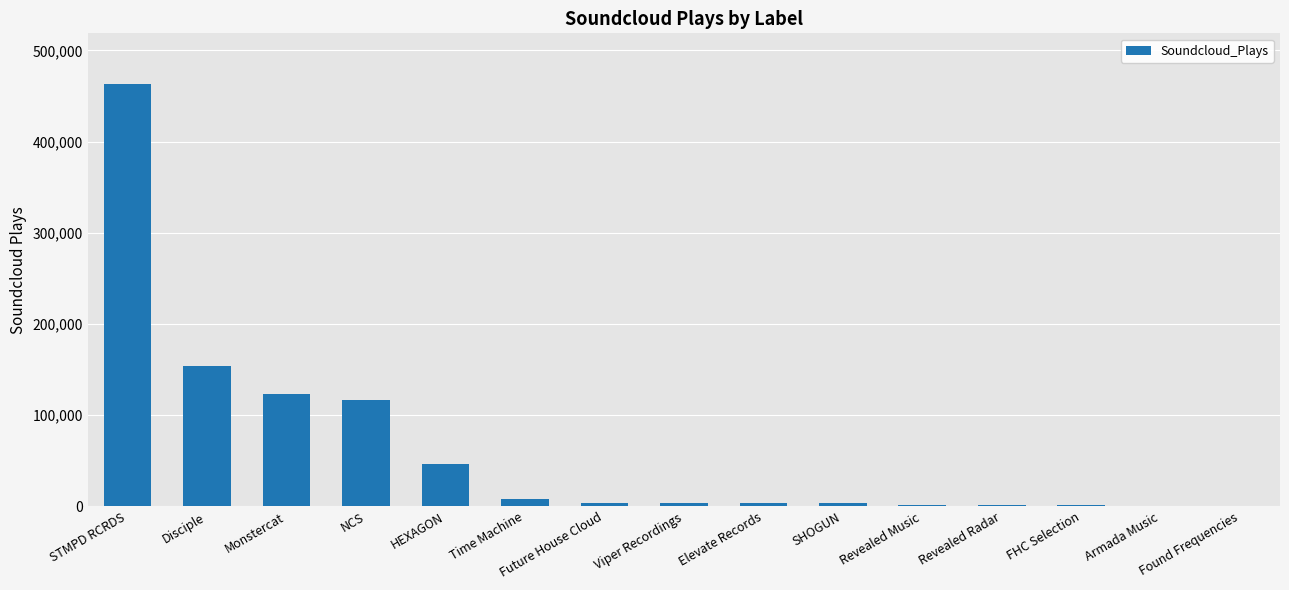

Which category has the highest value across all series?

STMPD RCRDS